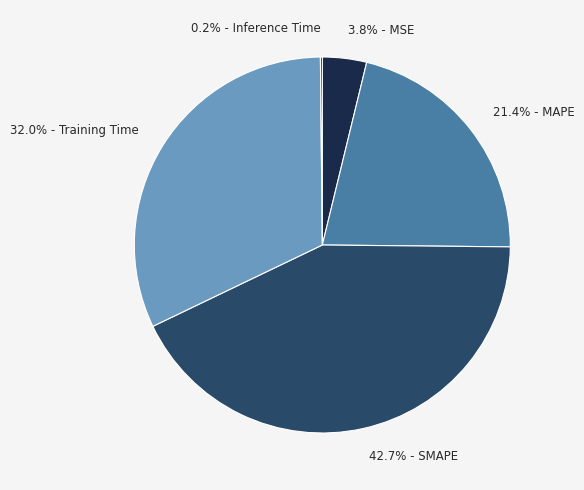

Rank the categories by value from highest to lowest.

SMAPE, Training Time, MAPE, MSE, Inference Time